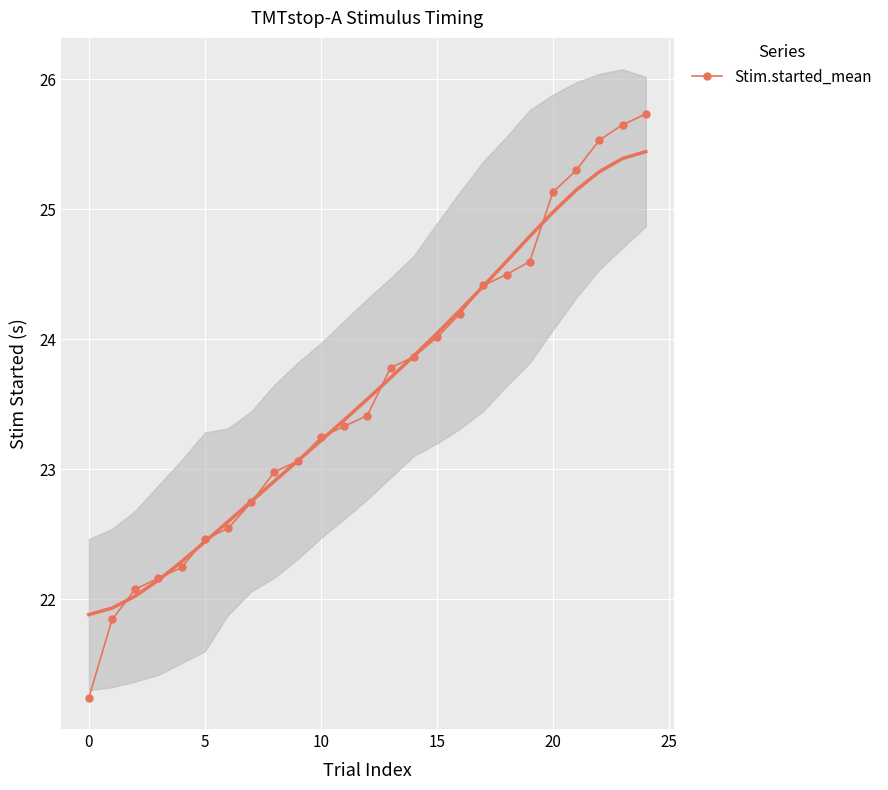

What is the average value?

23.6